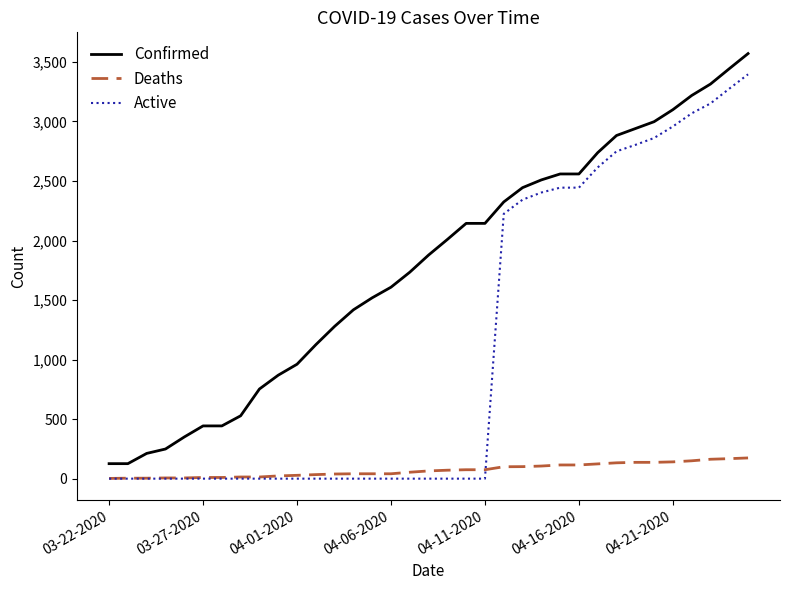

List the series in order of their overall mean, highest first.

Confirmed, Active, Deaths